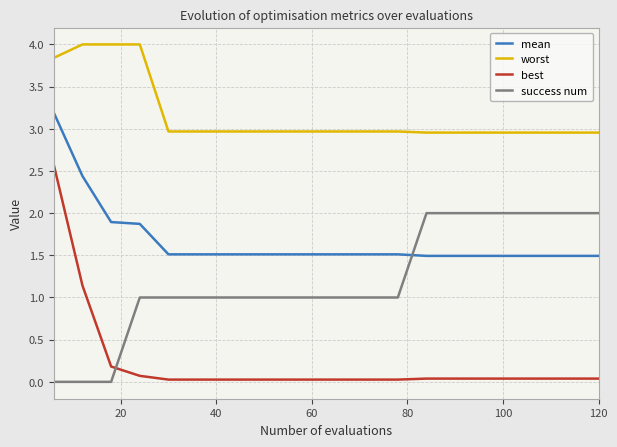

Rank the series by their average value, from highest to lowest.

worst, mean, success num, best